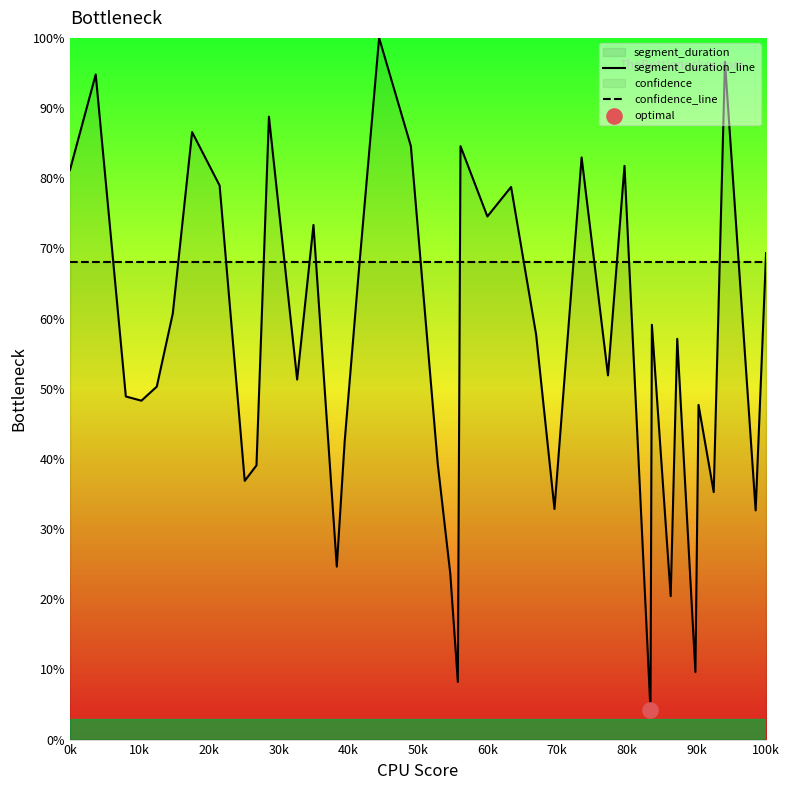

At how many categories does at least one series exceed 63?

40